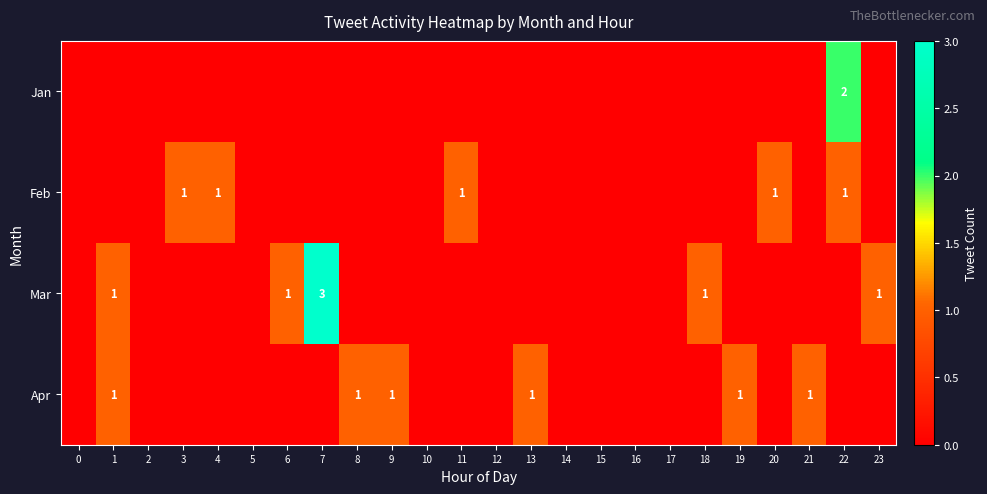

The Jan series shows 1 at 22. True or false?

False